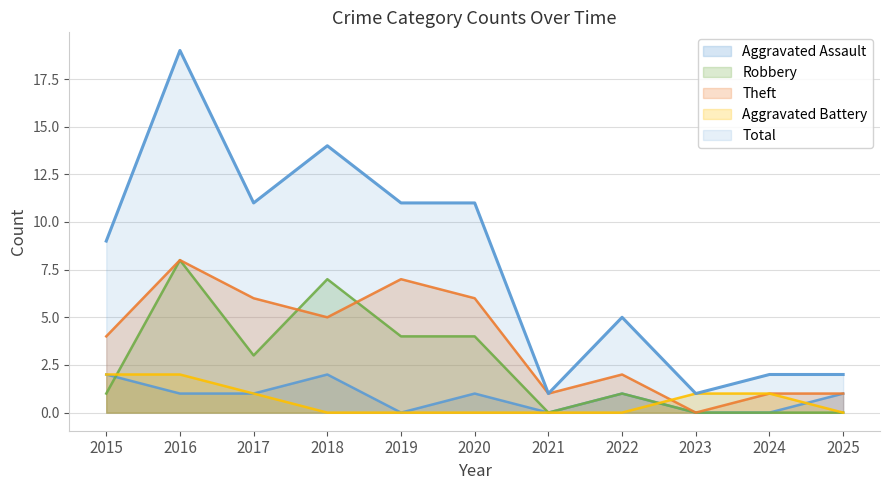

True or false: Aggravated Battery has a value of 0 at 2022.

True